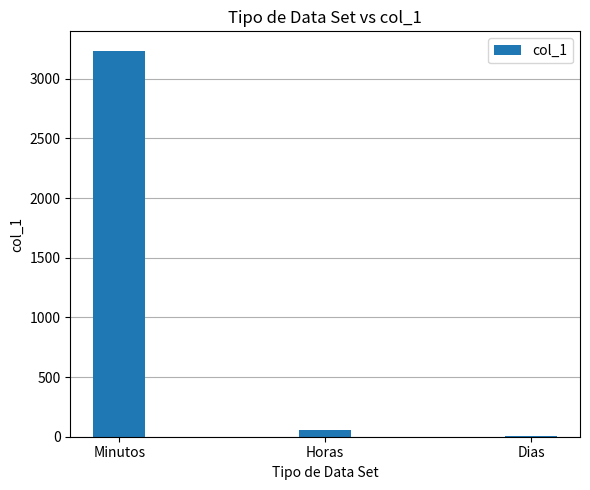

True or false: the data shows 4599.1 at Minutos.

False